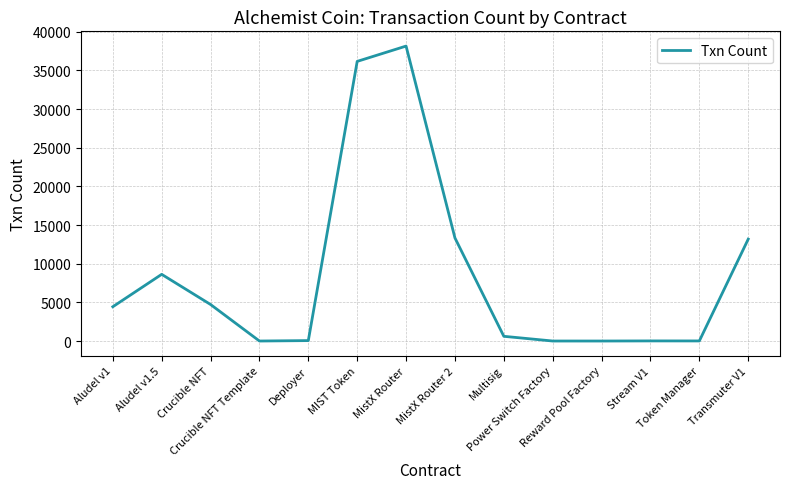

The value at Transmuter V1 is 13178. True or false?

True